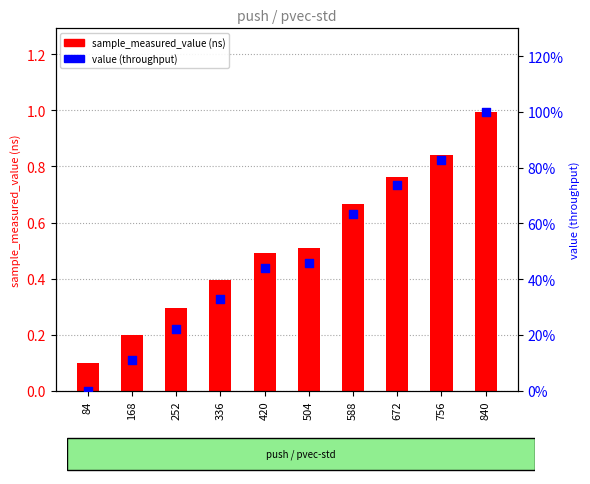

Which series has the largest total across all categories?

value (throughput)